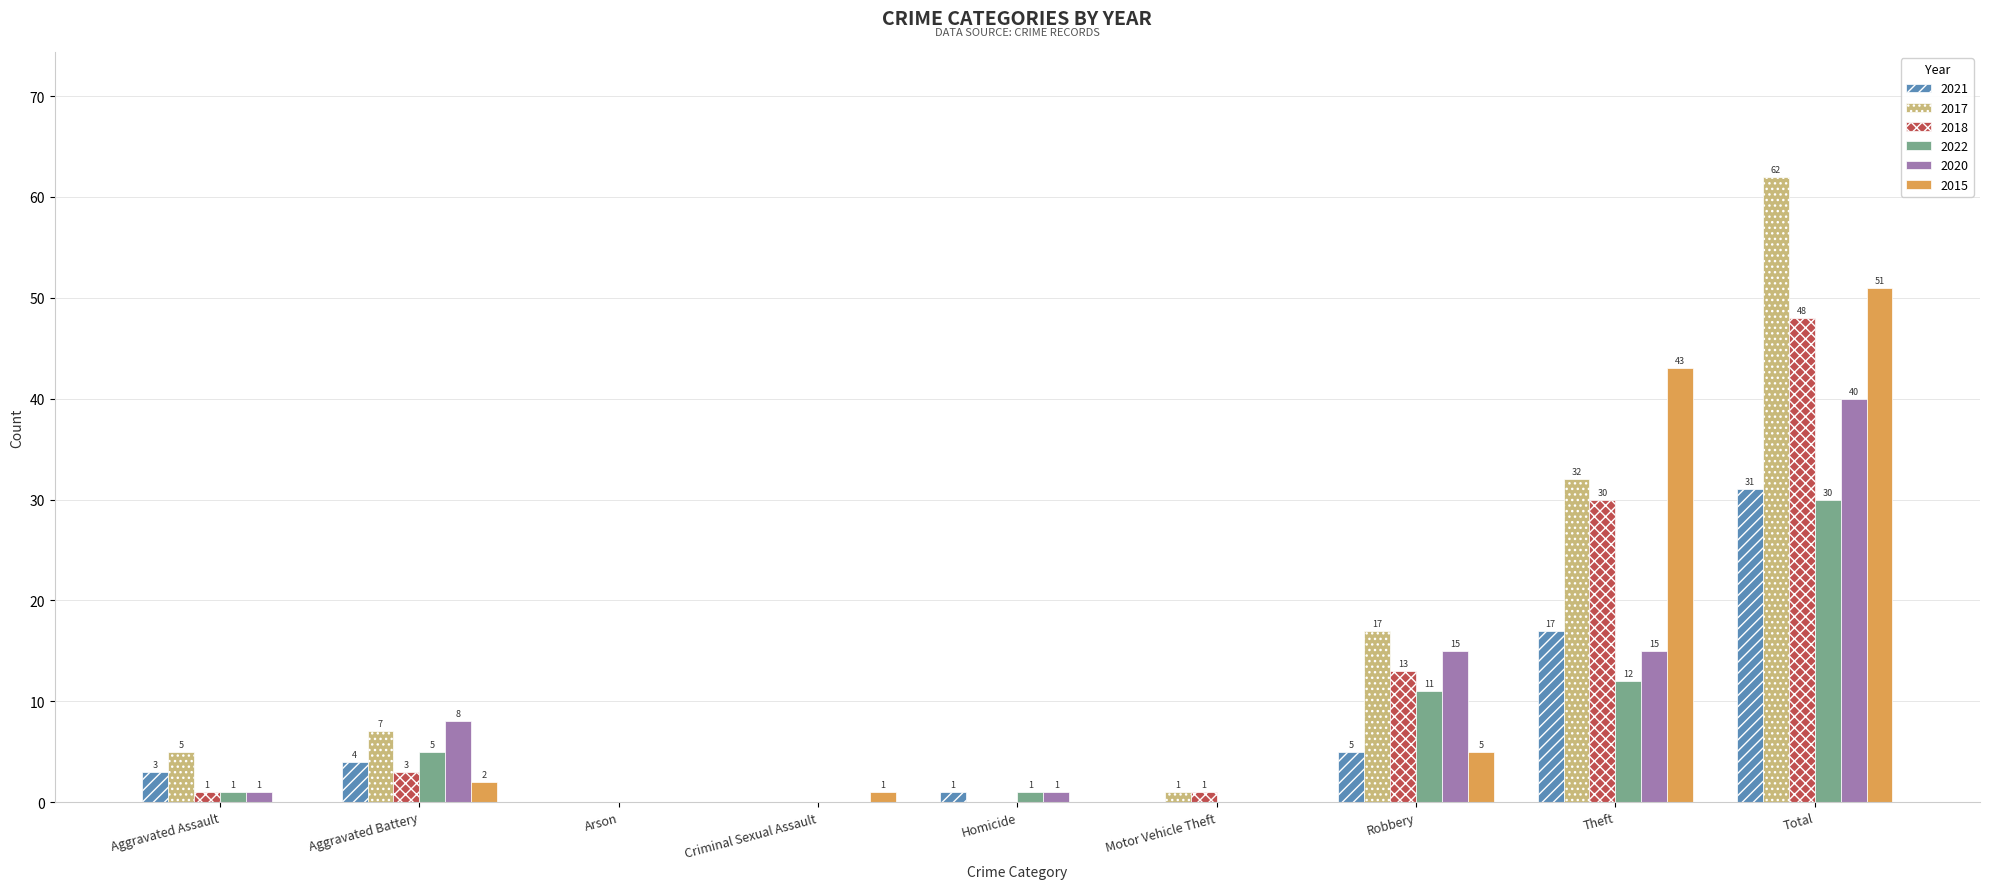

Which label corresponds to the largest value in the chart?

Total